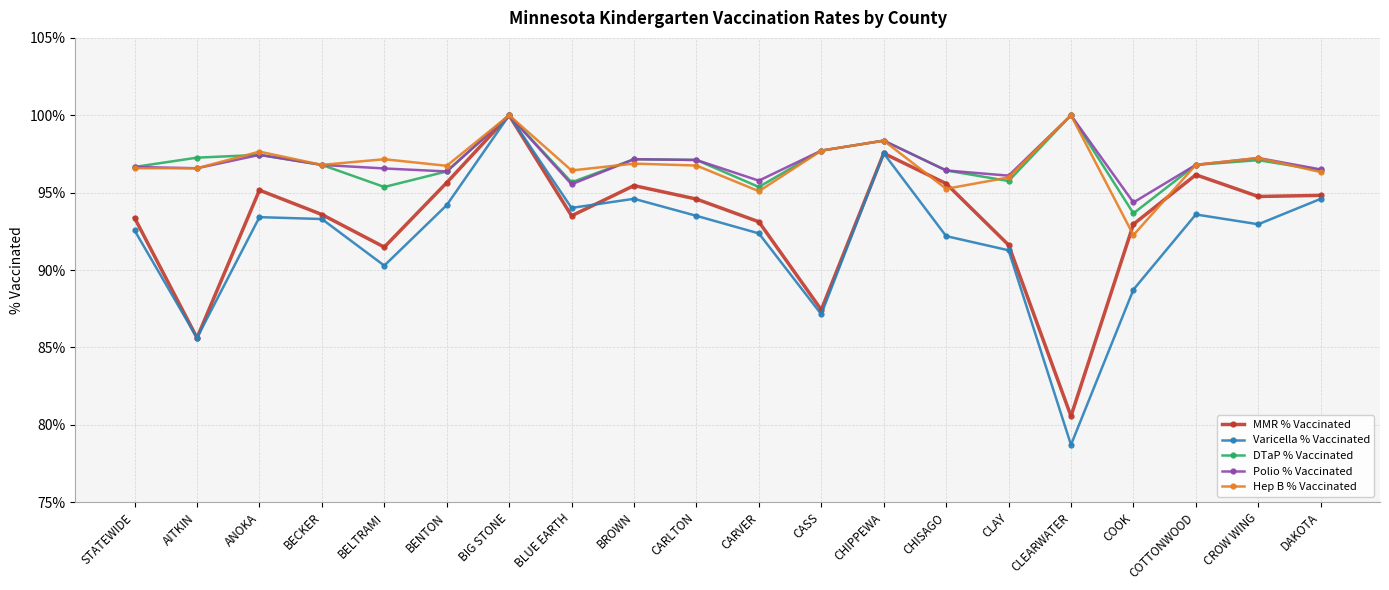

At which category does MMR % Vaccinated reach its first local valley?

AITKIN